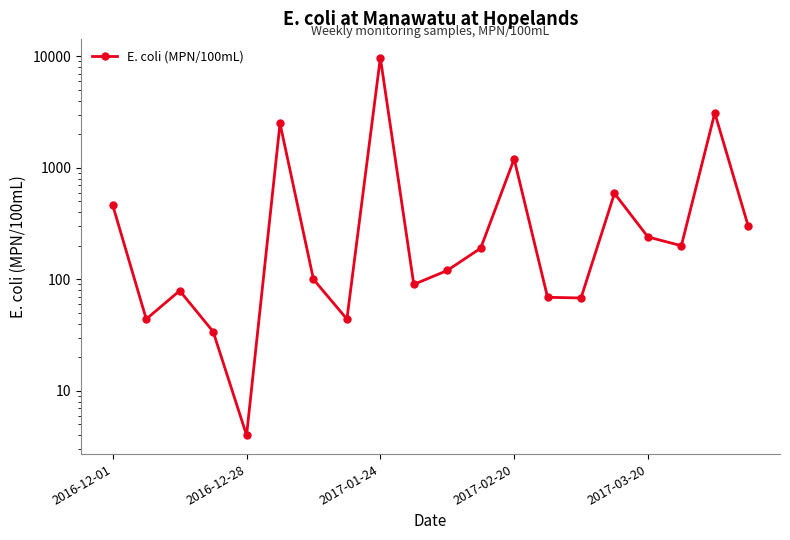

Count the number of data series in this chart.

1